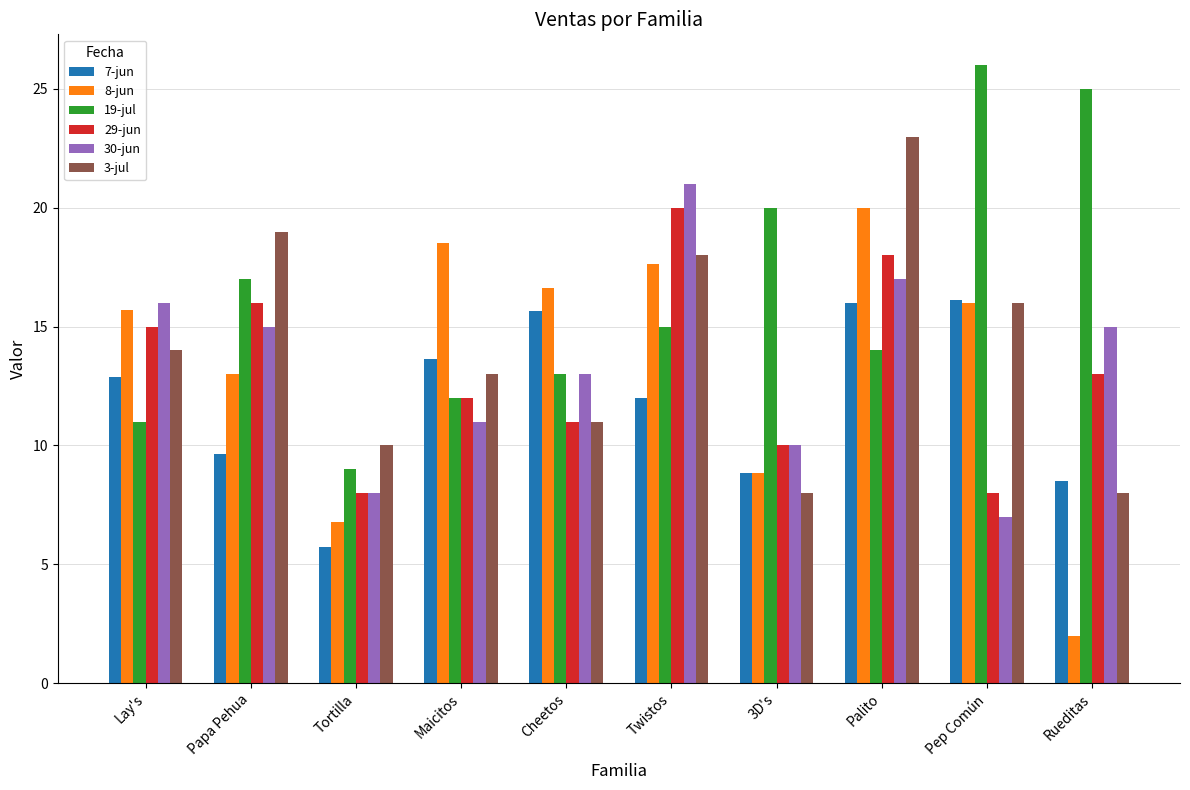

What is the label of the 5th bar from the left?

Cheetos